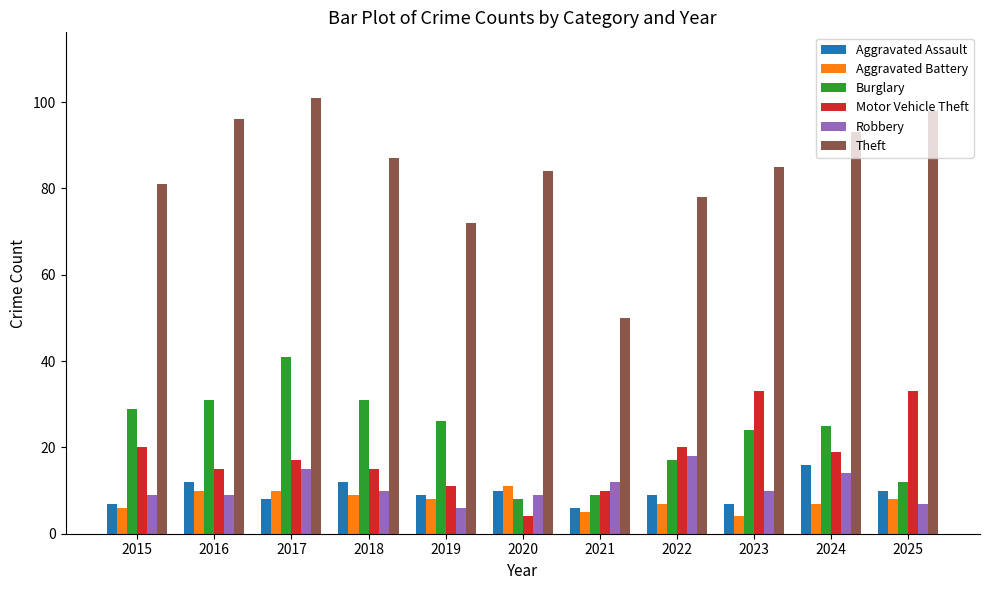

How many bars are there in total?

66